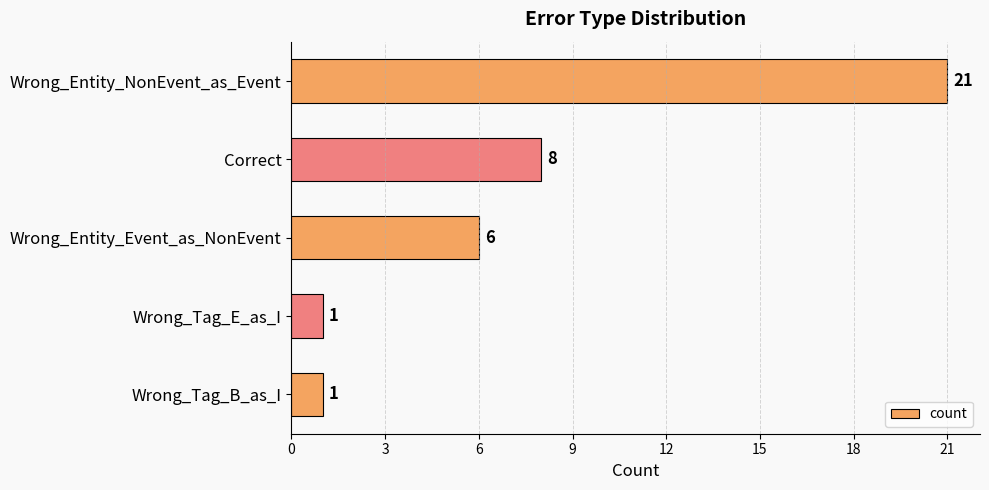

Reading bottom to top, extract all data points from this chart.

1	1	6	8	21